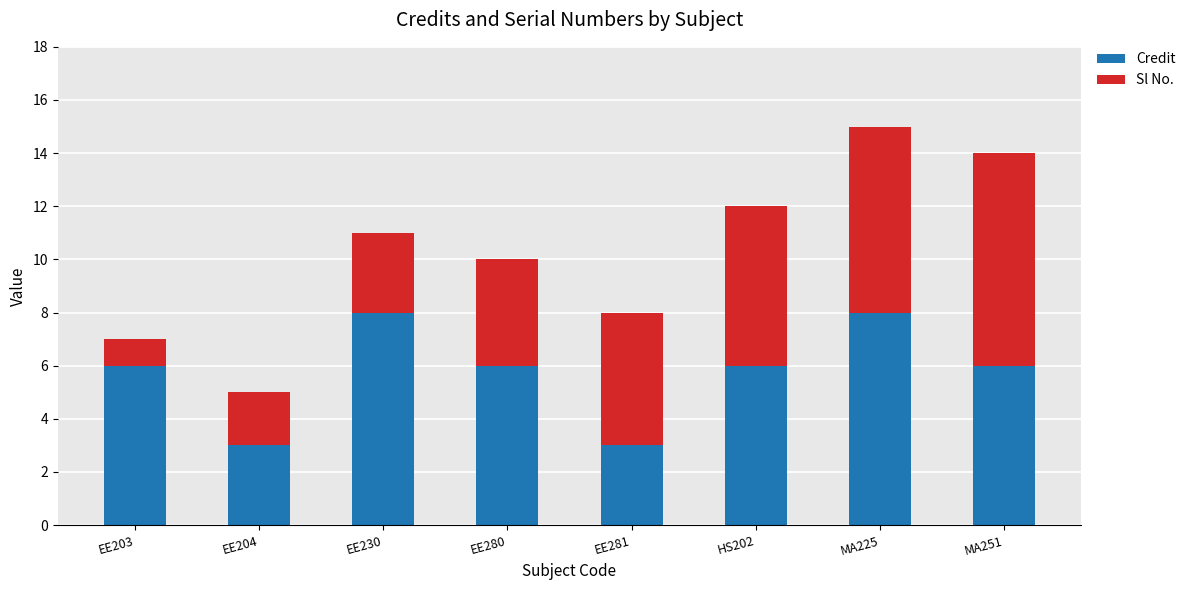

How many categories are shown in the chart?

8